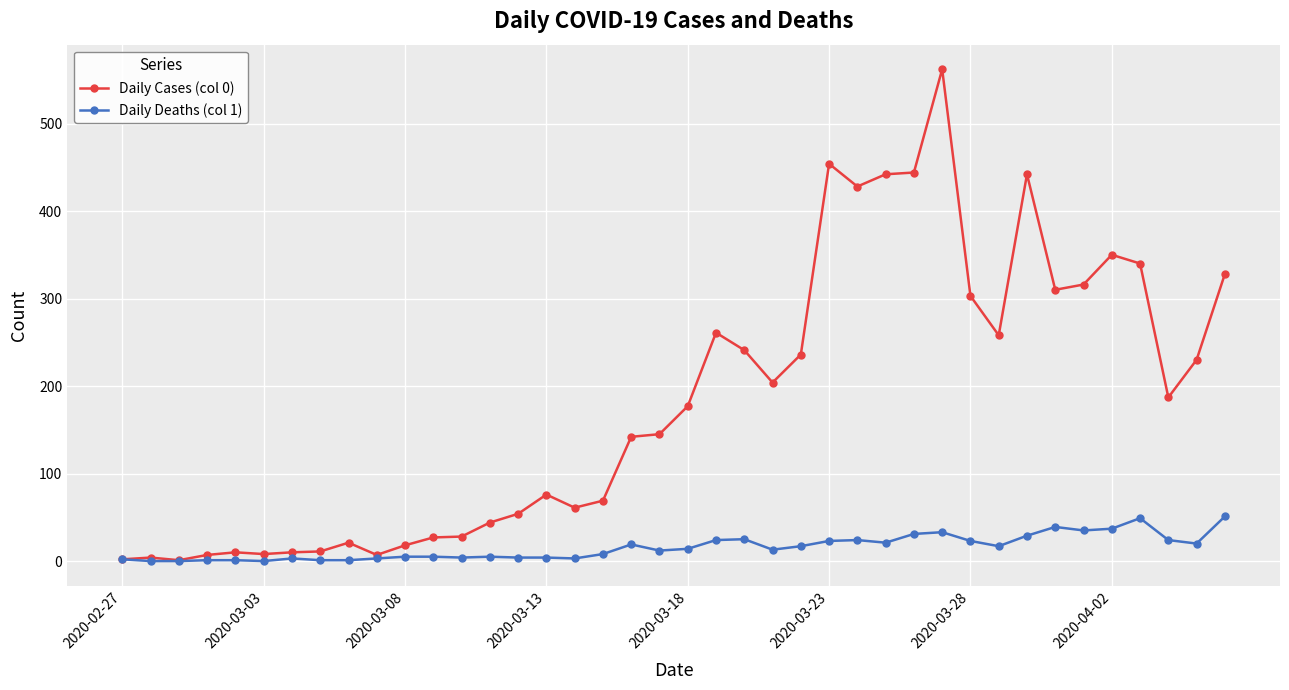

What is the difference between the maximum and minimum values in the Daily Deaths (col 1) series?

51